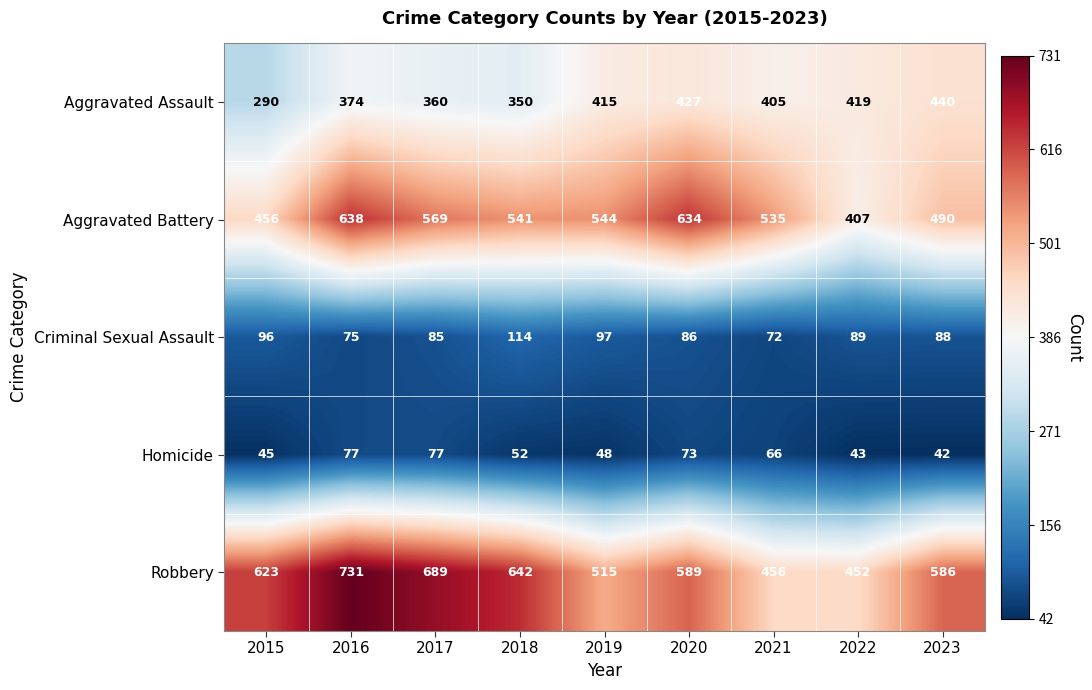

Between 2018 and 2022, which series saw the biggest shift?

Robbery